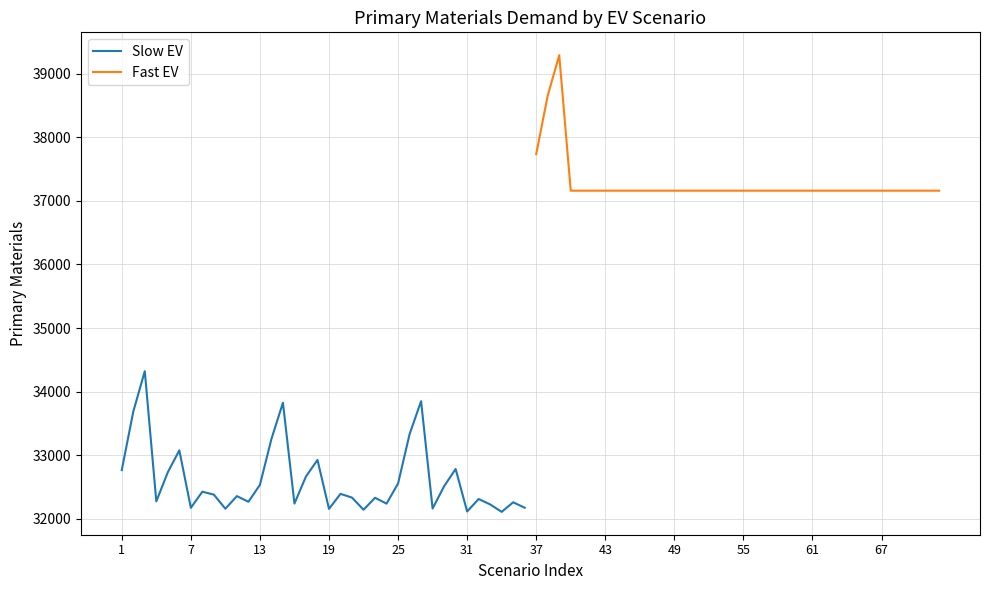

How many data points does each series have?

36